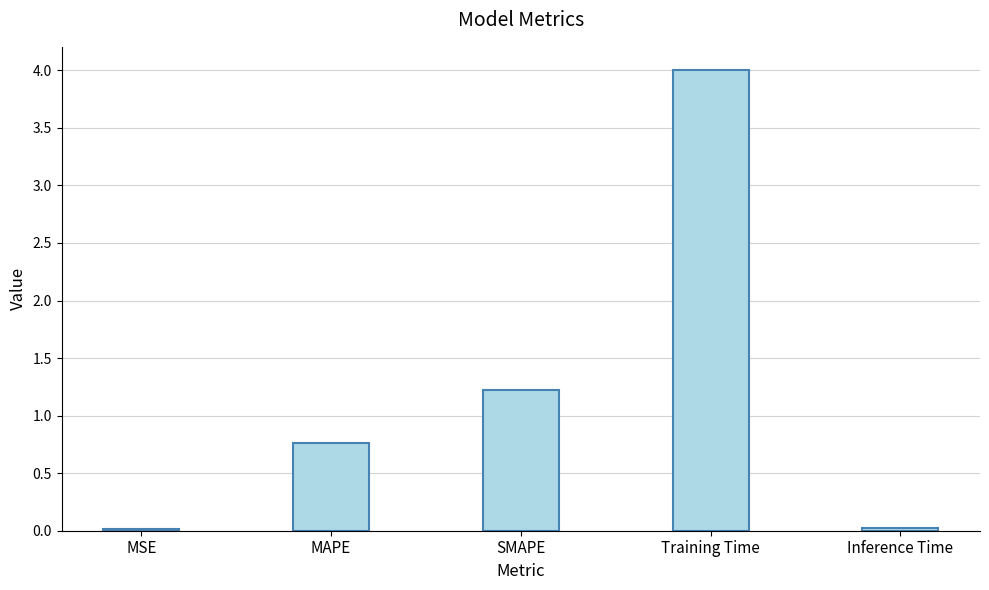

How many bars are there in total?

5